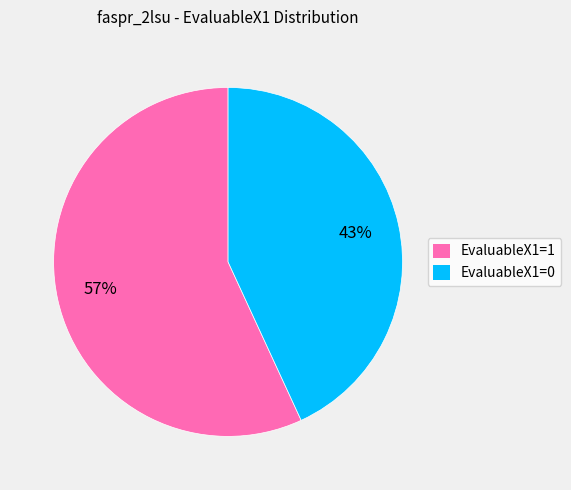

Does EvaluableX1=0 account for over 50% of the chart?

No